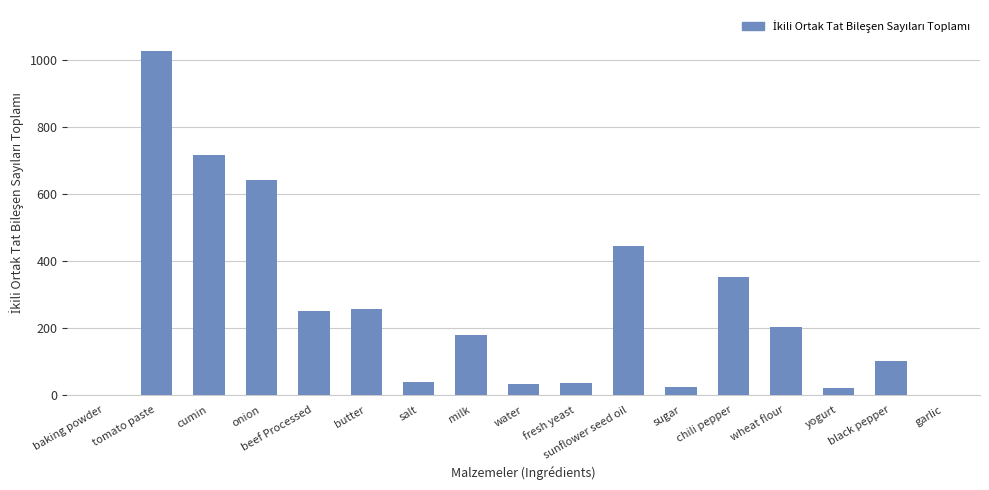

What is the sum of the values at chili pepper and butter?

611